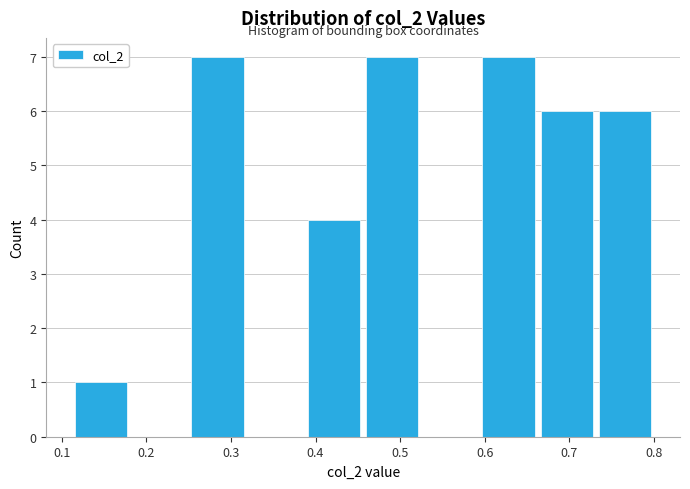

Reading left to right, list every bar in this chart as the range it spans on the x-axis followed by its height. Neither the bar edges nor the heights are printed on the chart, so give them approximately, as read against the axes.

0.11 to 0.18: 1
0.18 to 0.25: 0
0.25 to 0.32: 7
0.32 to 0.39: 0
0.39 to 0.46: 4
0.46 to 0.53: 7
0.53 to 0.59: 0
0.59 to 0.66: 7
0.66 to 0.73: 6
0.73 to 0.80: 6